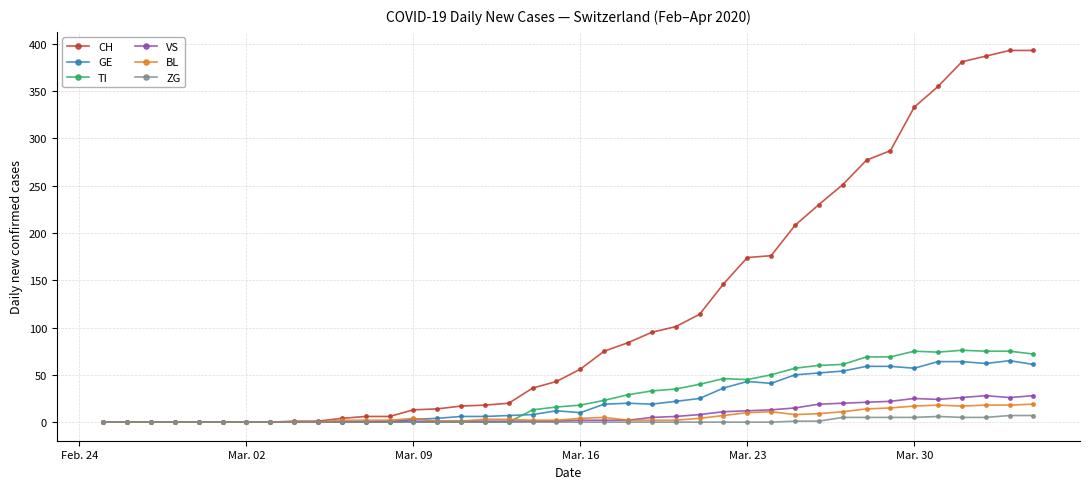

Which series has the largest total across all categories?

CH